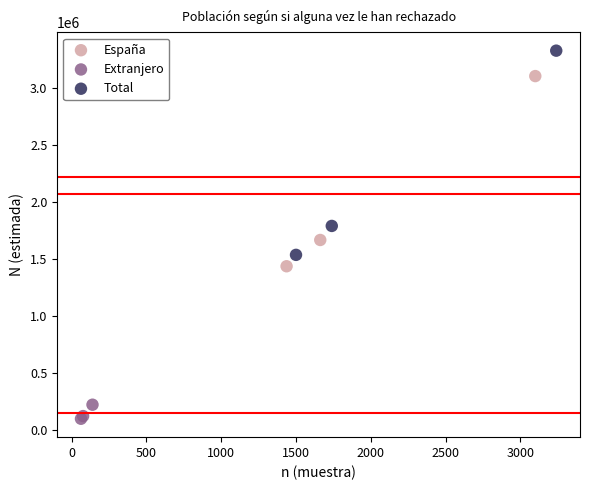

Which series reaches the maximum Y coordinate?

Total